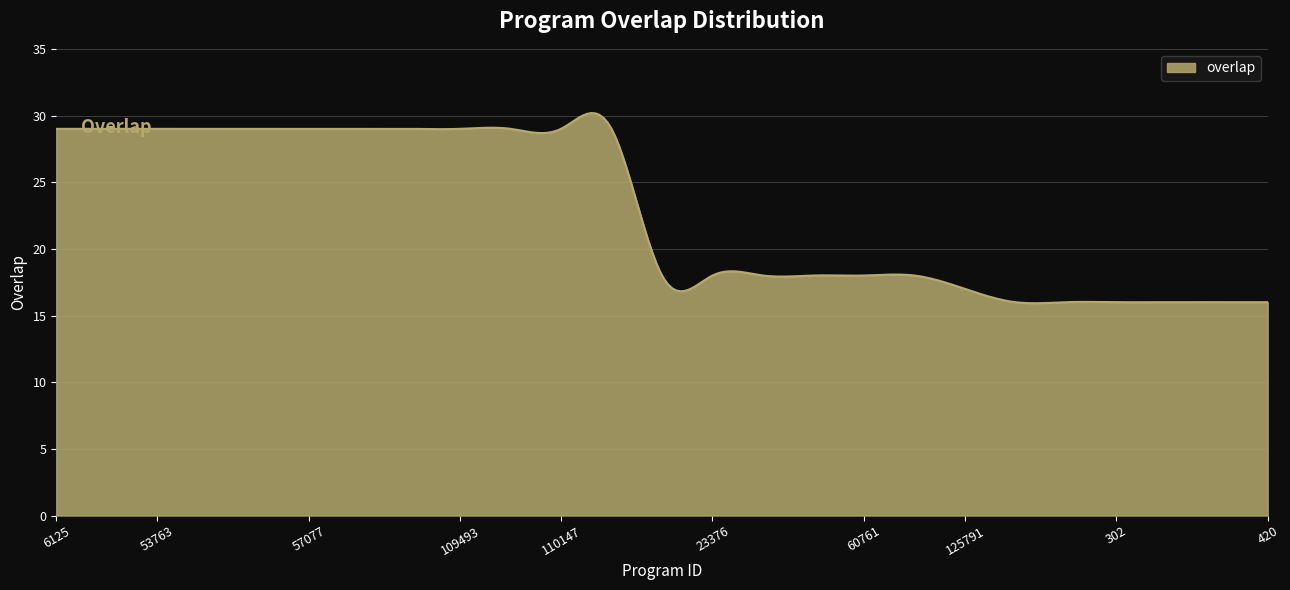

What is the greatest value displayed?

30.2